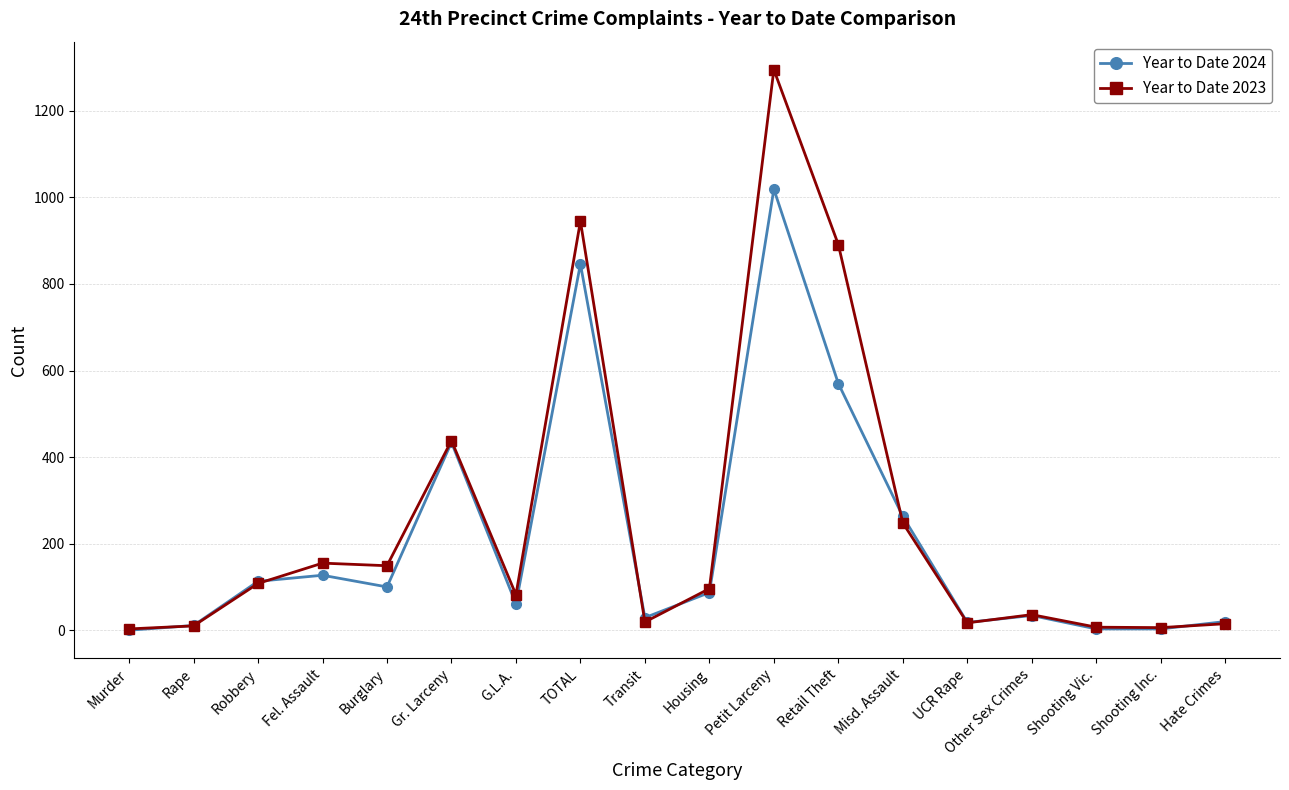

True or false: Year to Date 2024 has more than 2 points higher than both neighbors.

True